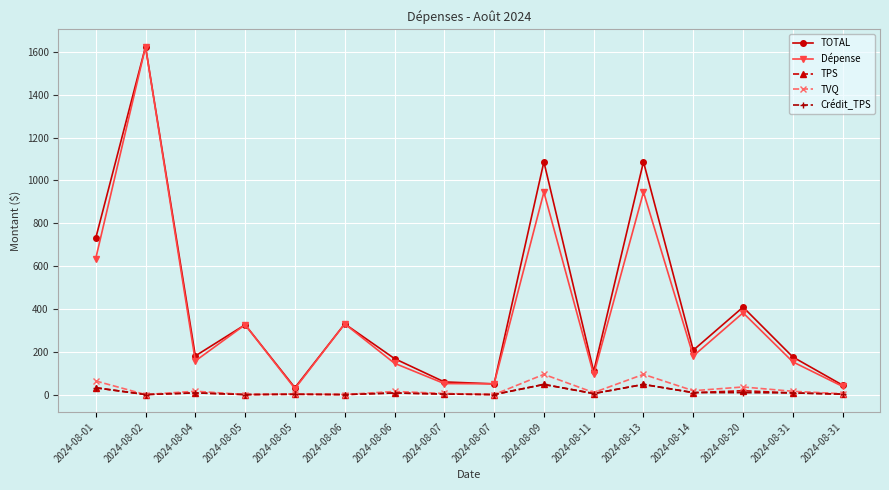

Reading left to right, transcribe all the data shown in this chart.

TOTAL: 730.1	1624.1	180.2	326.0	32.0	329.9	167.9	59.0	50.0	1086.5	107.7	1086.5	207.0	408.2	175.3	43.6
Dépense: 635.0	1624.1	156.8	326.0	27.9	329.9	146.0	51.3	50.0	945.0	93.7	945.0	180.0	381.6	152.4	37.9
TPS: 31.8	0.0	7.8	0.0	1.4	0.0	7.3	2.6	0.0	47.2	4.7	47.2	9.0	17.8	7.6	1.9
TVQ: 63.3	0.0	15.6	0.0	2.8	0.0	14.6	5.1	0.0	94.3	9.3	94.3	18.0	35.4	15.2	3.8
Crédit_TPS: 31.8	0.0	7.8	0.0	1.4	0.0	7.3	2.6	0.0	47.2	4.7	47.2	9.0	8.9	7.6	1.9